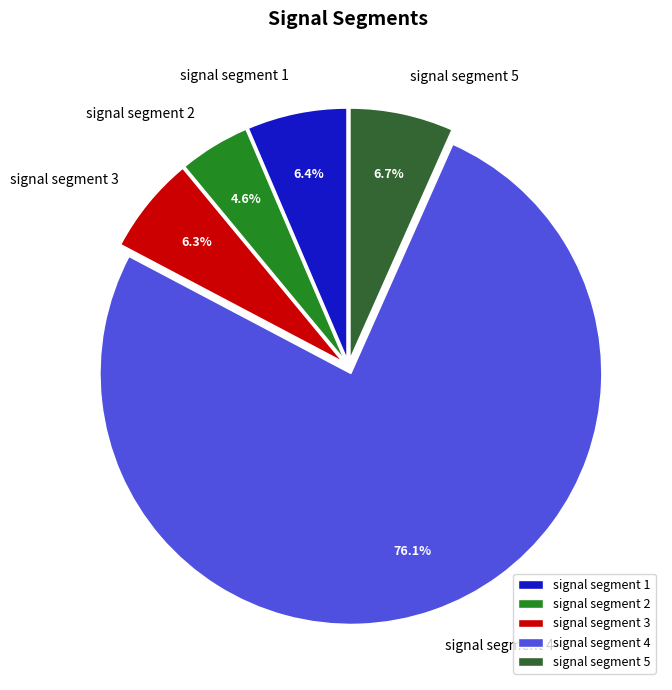

What is the majority slice?

signal segment 4